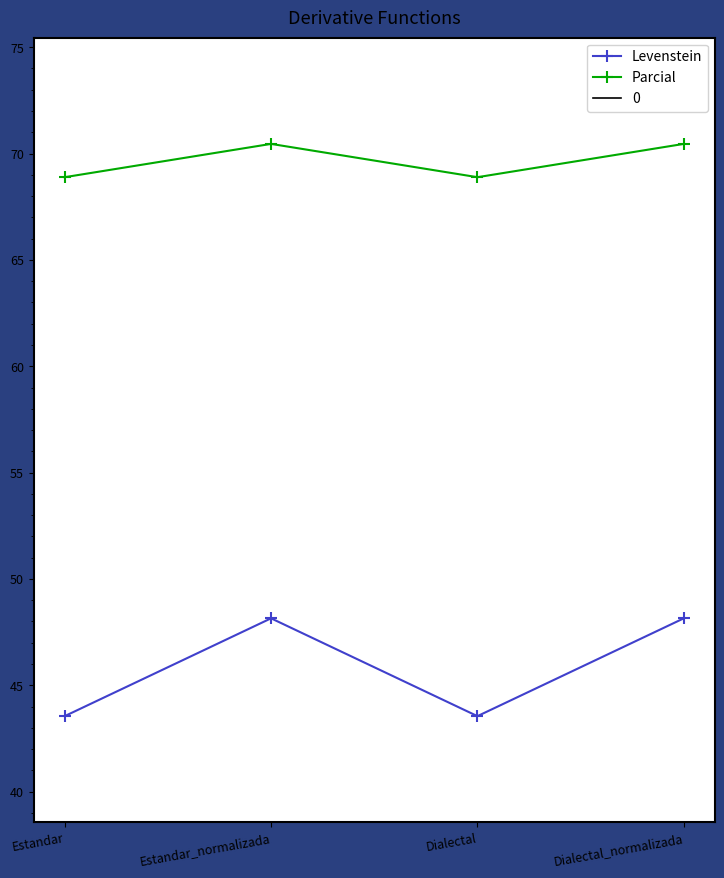

True or false: Parcial and Levenstein intersect in this chart.

False